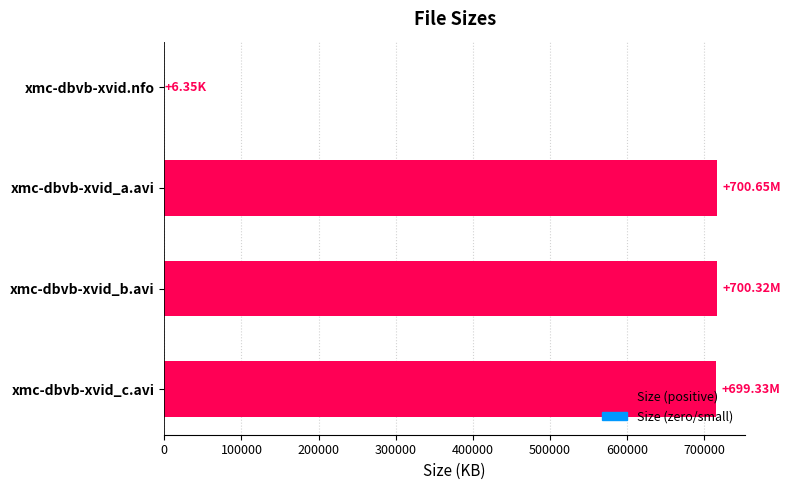

How many distinct data groups are displayed?

1